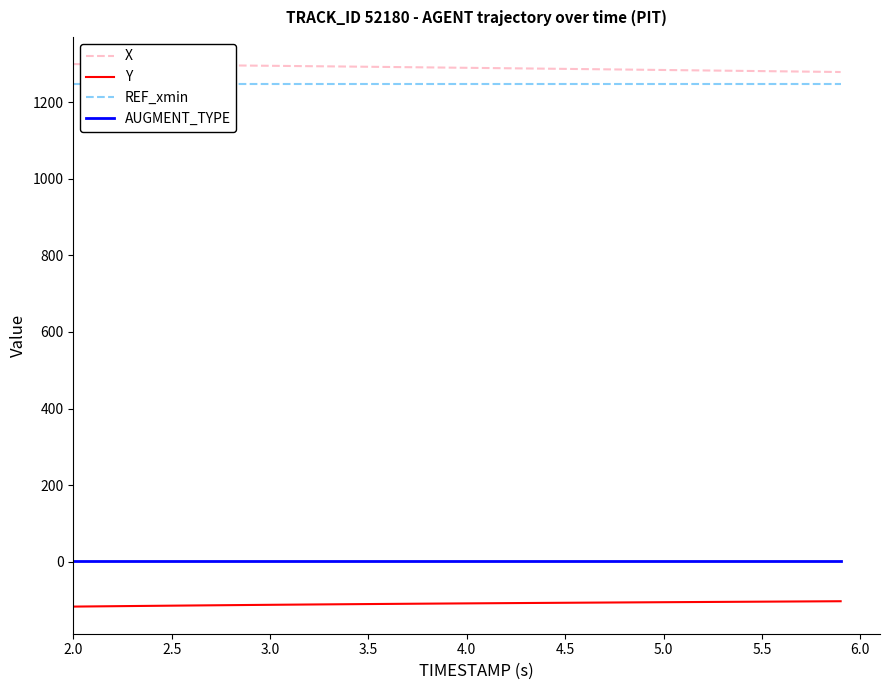

At how many categories does at least one series exceed 458?

40